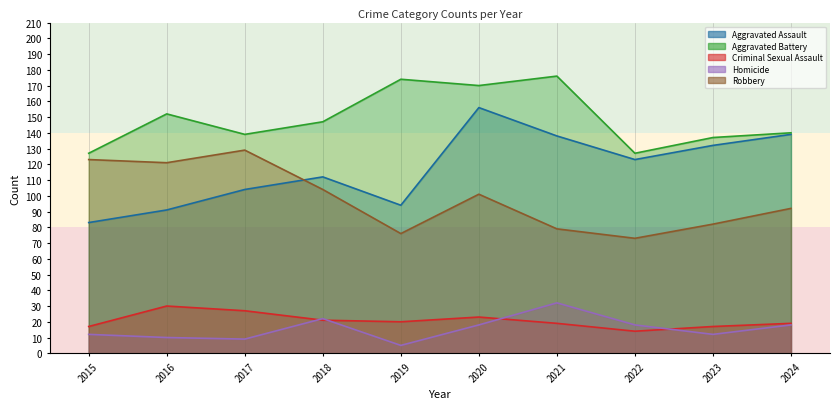

True or false: Robbery has a value of 123 at 2015.

True